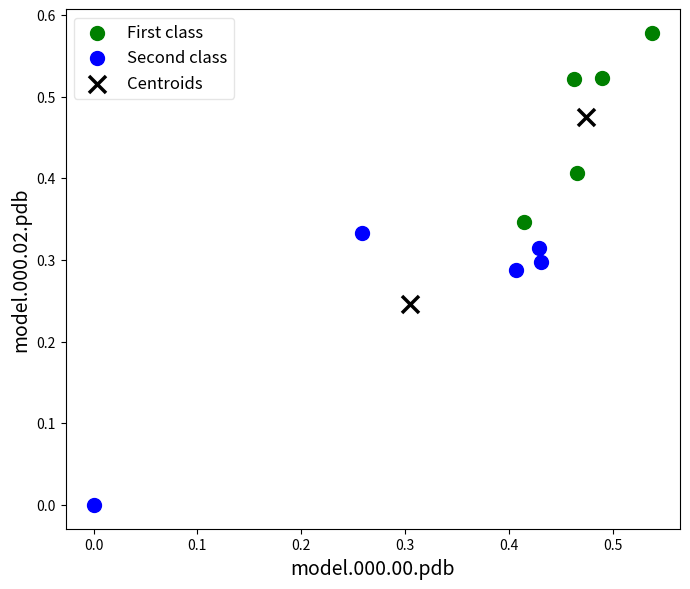

Which series contains the highest Y value?

First class